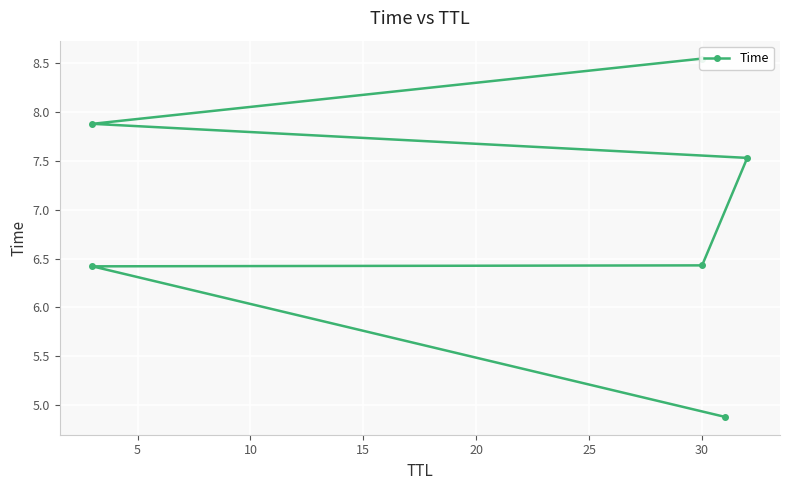

How many values are below 7?

3